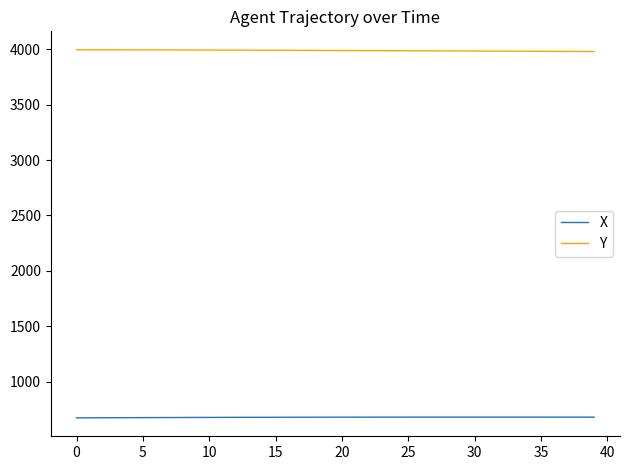

List the series in order of their peak value, lowest first.

X, Y